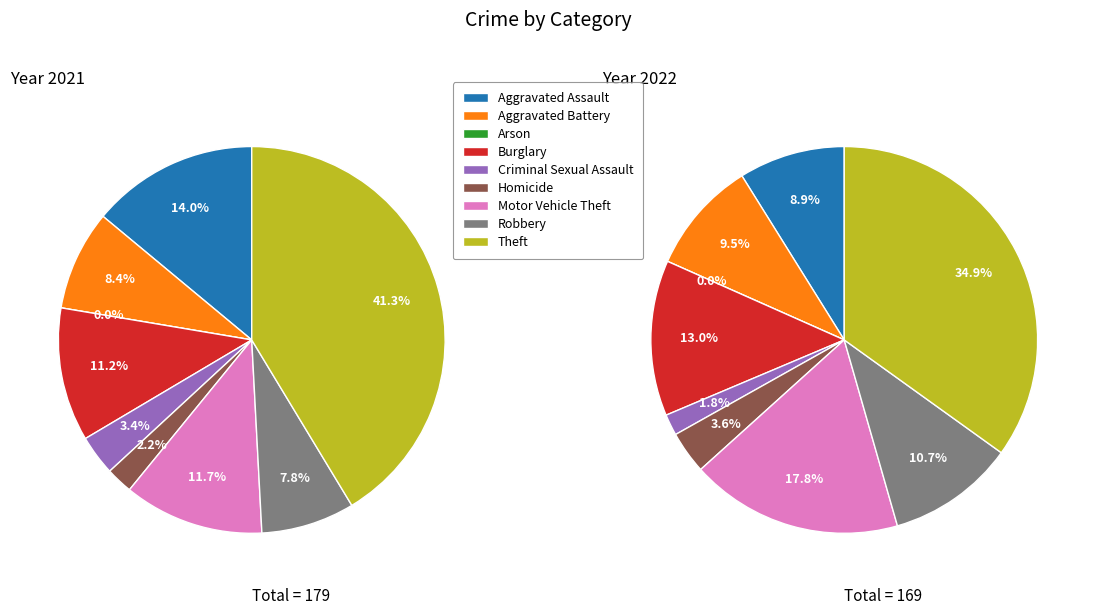

To the nearest percent, what percentage of the pie is 3?

11%